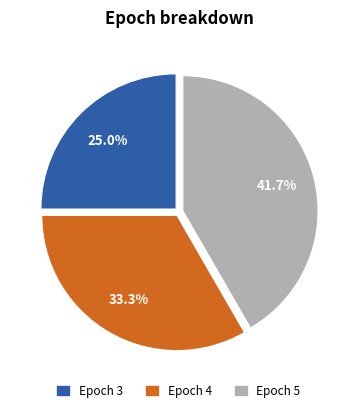

Count the number of slices in the pie.

3